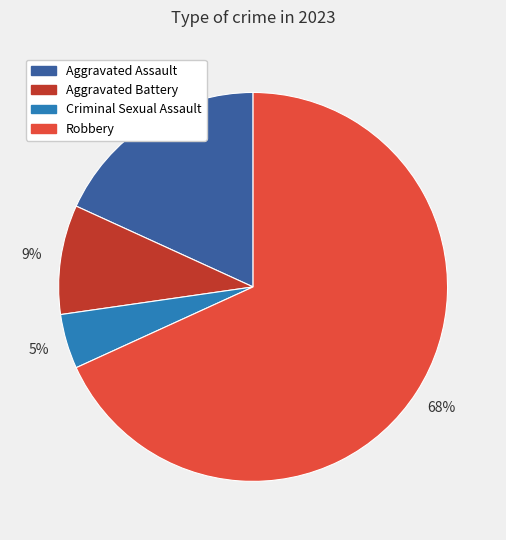

How many segments does this pie chart have?

4